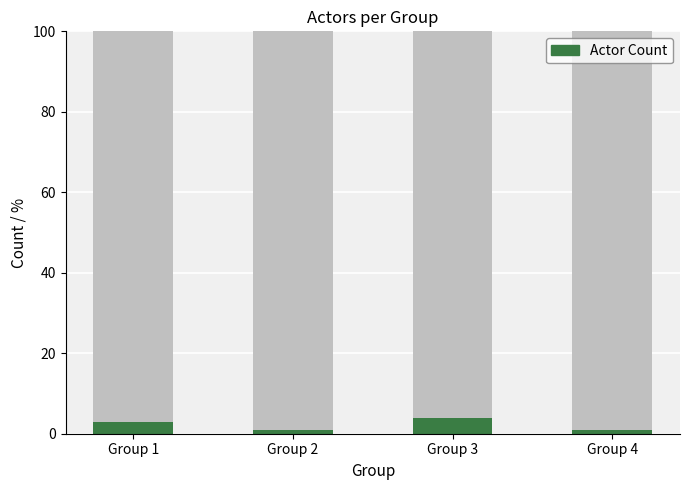

What is the value of the 3rd bar from the left?

4